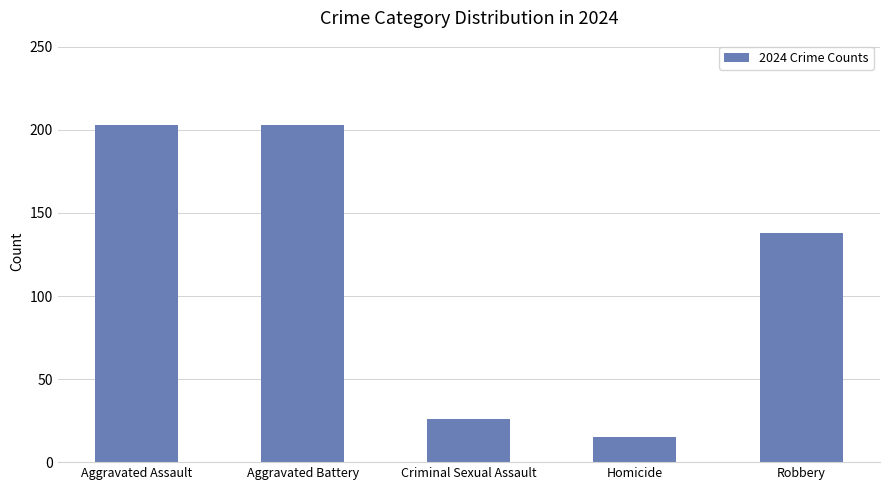

Between Criminal Sexual Assault and Robbery, which is larger?

Robbery